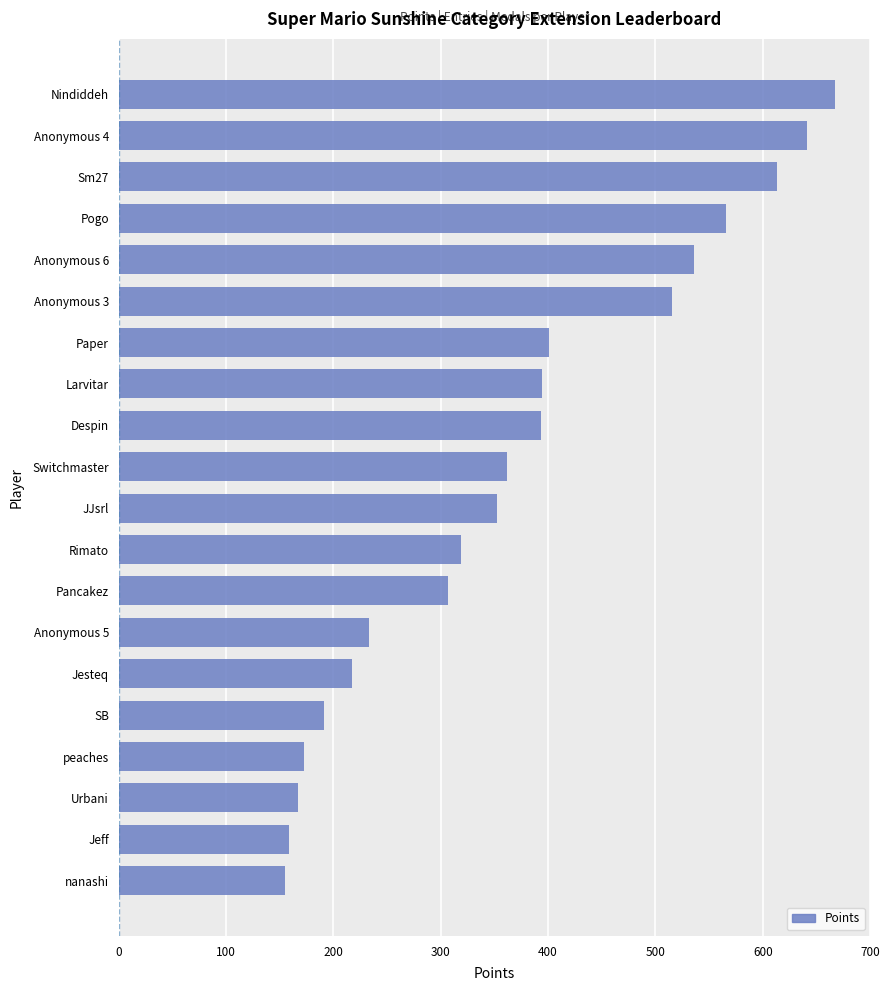

What is the difference between the values at JJsrl and Pancakez?

45